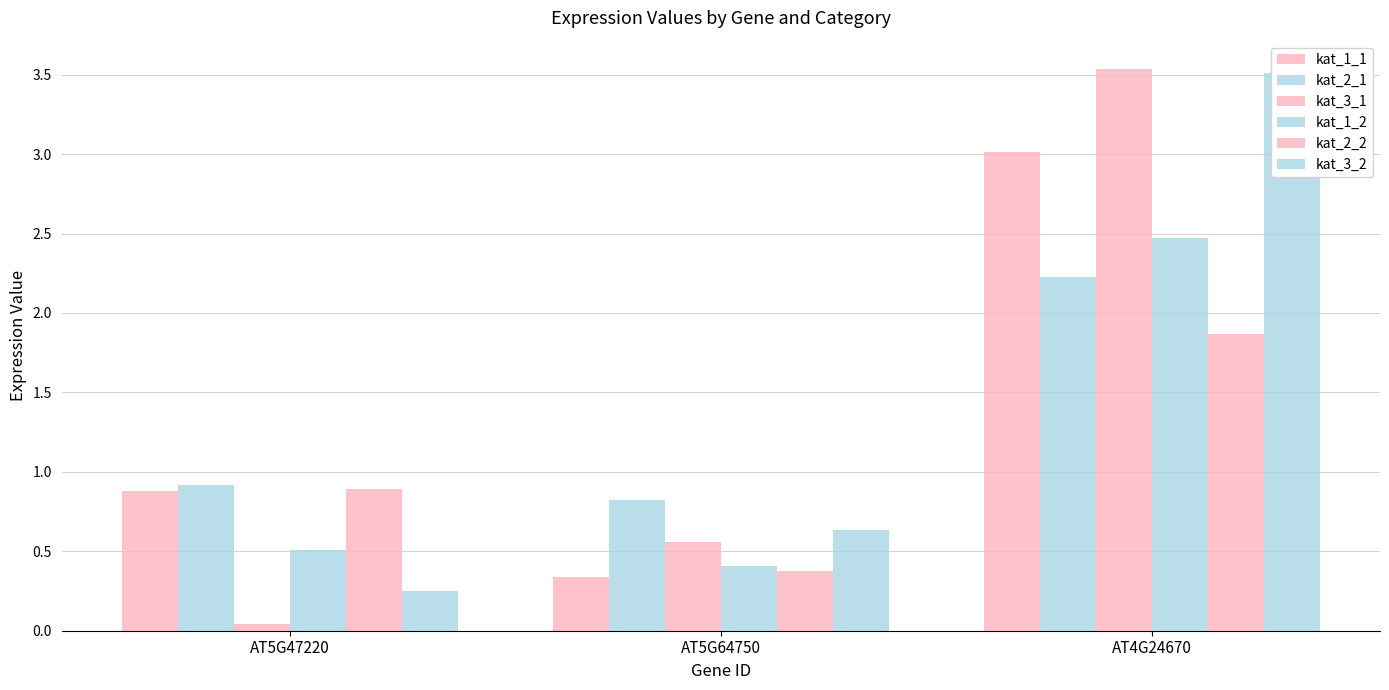

Reading left to right, what are all the values shown in this chart?

kat_1_1: AT5G47220=0.9	AT5G64750=0.3	AT4G24670=3.0
kat_2_1: AT5G47220=0.9	AT5G64750=0.8	AT4G24670=2.2
kat_3_1: AT5G47220=0.0	AT5G64750=0.6	AT4G24670=3.5
kat_1_2: AT5G47220=0.5	AT5G64750=0.4	AT4G24670=2.5
kat_2_2: AT5G47220=0.9	AT5G64750=0.4	AT4G24670=1.9
kat_3_2: AT5G47220=0.3	AT5G64750=0.6	AT4G24670=3.5